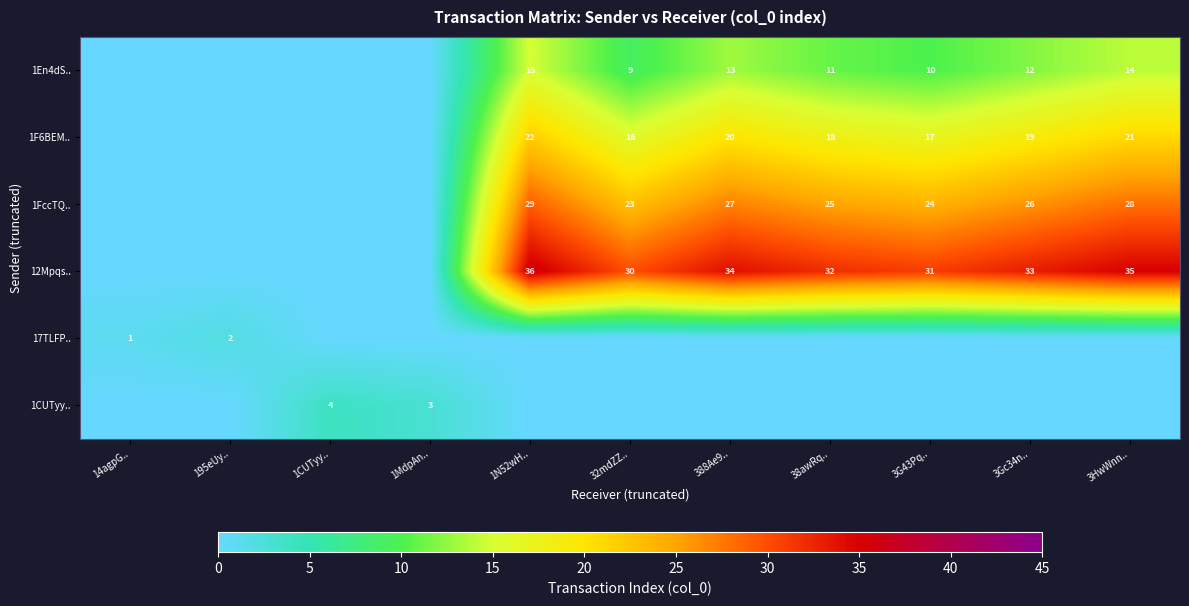

Which series has the largest total across all categories?

row_3